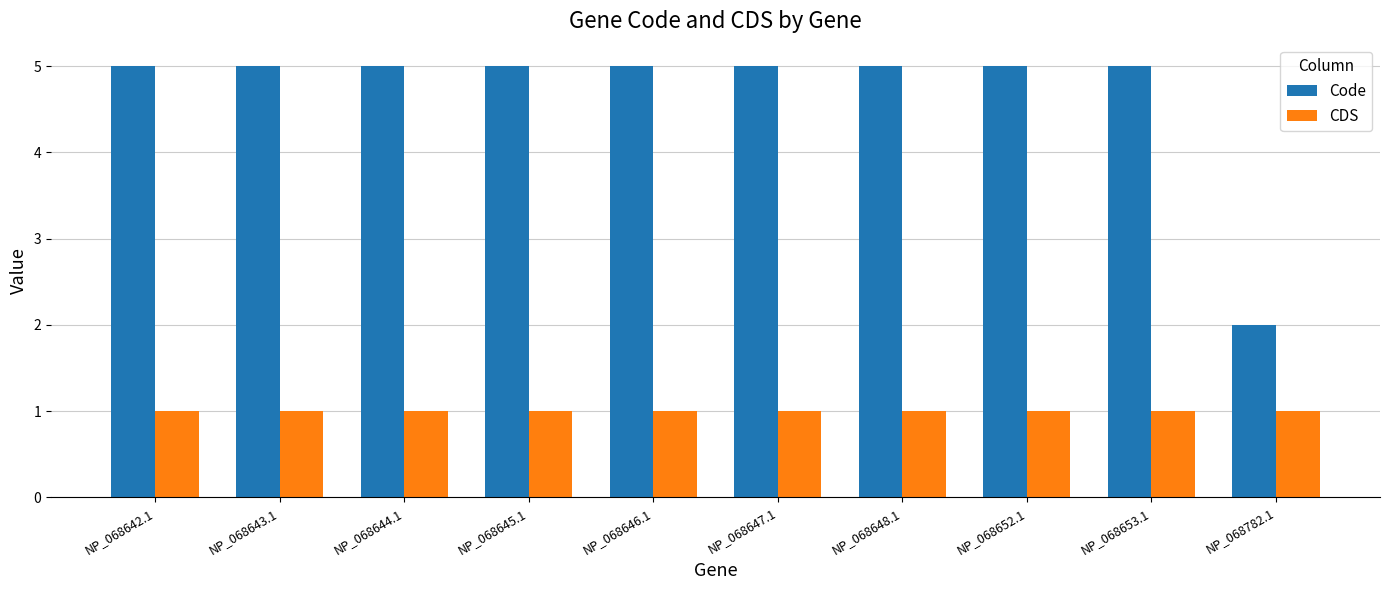

What is the spread (max minus min) of values at NP_068653.1?

4